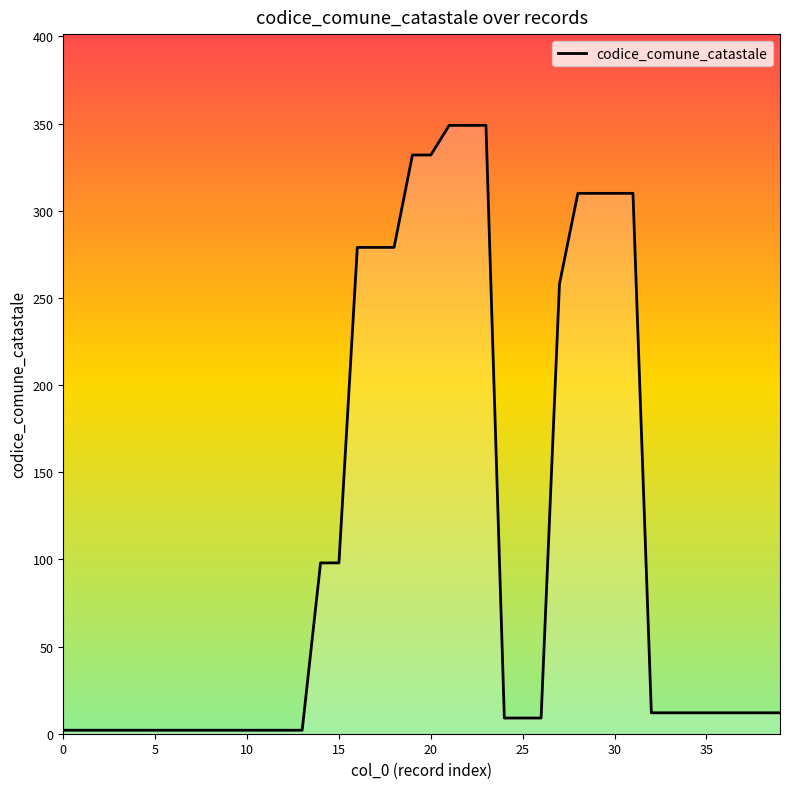

Does the chart display data point markers on the line(s)?

No